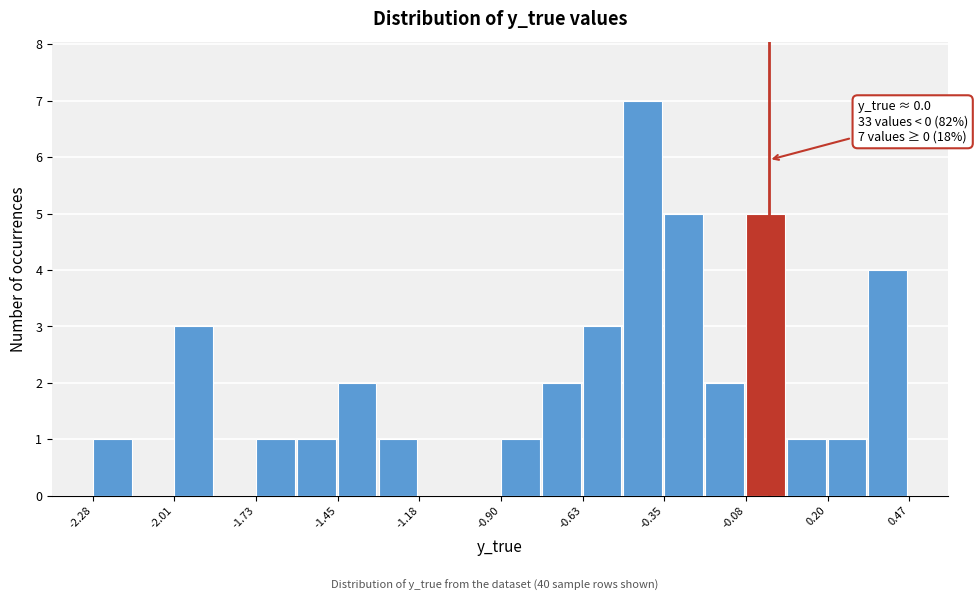

Read against the x-axis, roughly where is the centre of the tallest bar?

-0.40